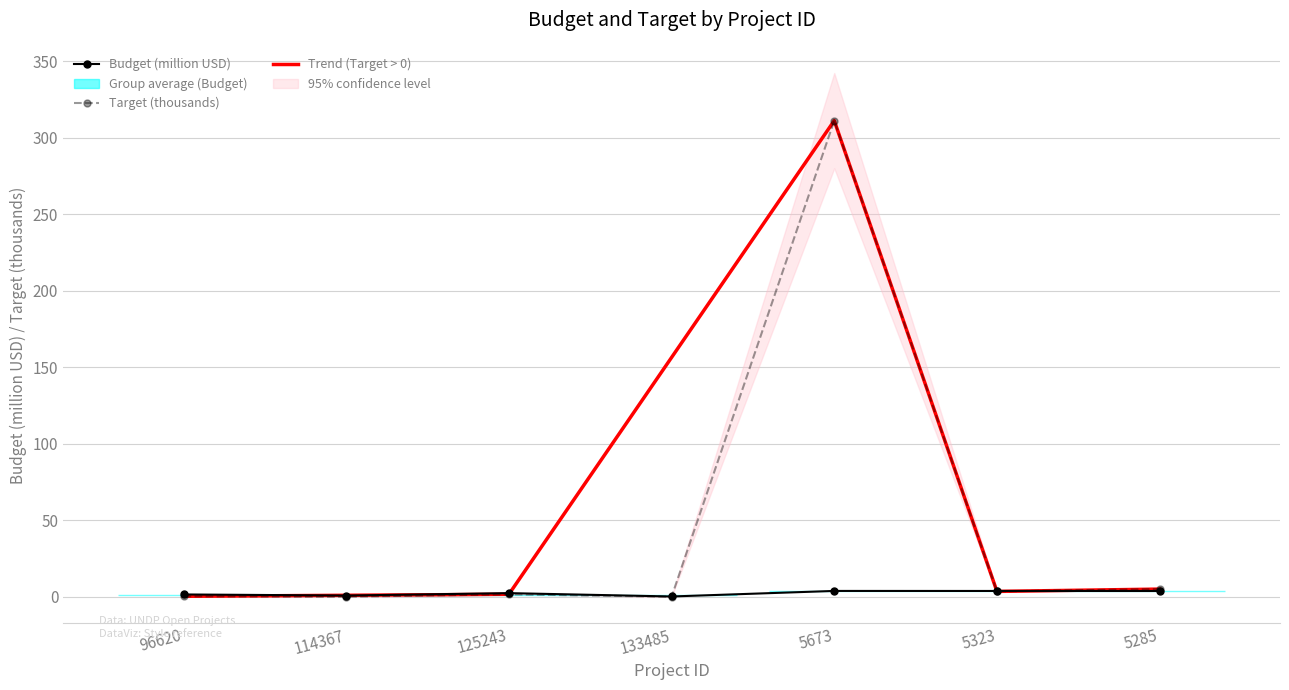

Reading right to left, transcribe all the data shown in this chart.

Budget: 5285=3.8	5323=3.8	5673=3.8	133485=0.2	125243=2.4	114367=0.8	96620=1.5
Target: 5285=5.0	5323=3.5	5673=311.2	133485=0.0	125243=1.6	114367=0.0	96620=0.3